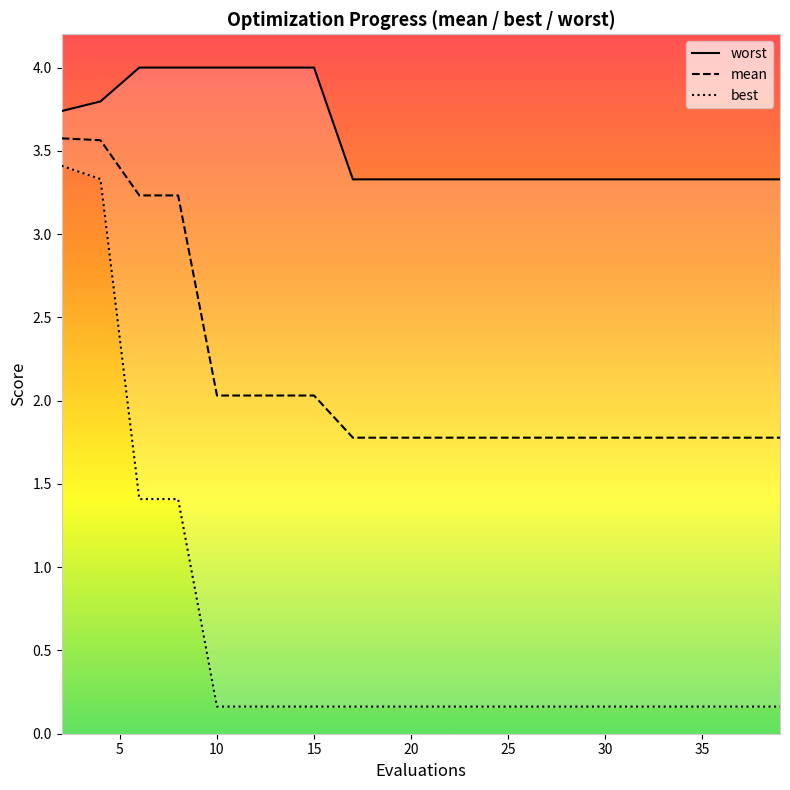

What is the lowest value of the mean series?

1.8